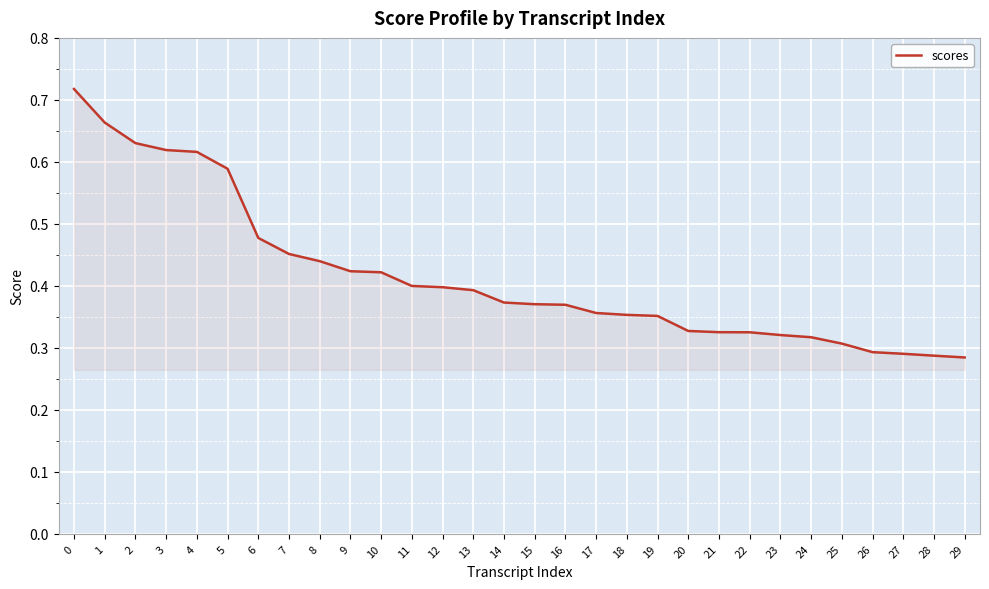

The chart shows a value of 0.8 at 2. True or false?

False